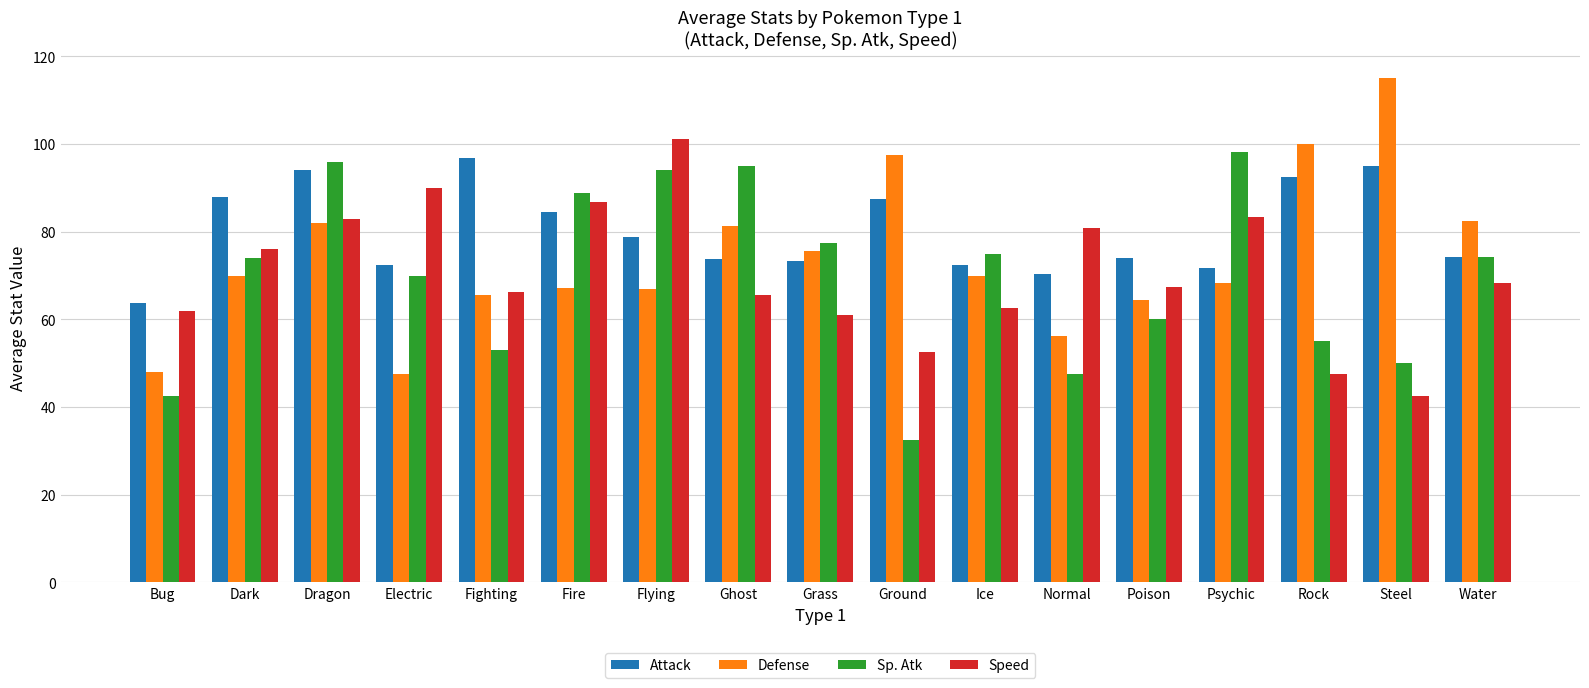

What is the sum of the Sp. Atk values at Ground and Normal?

80.0